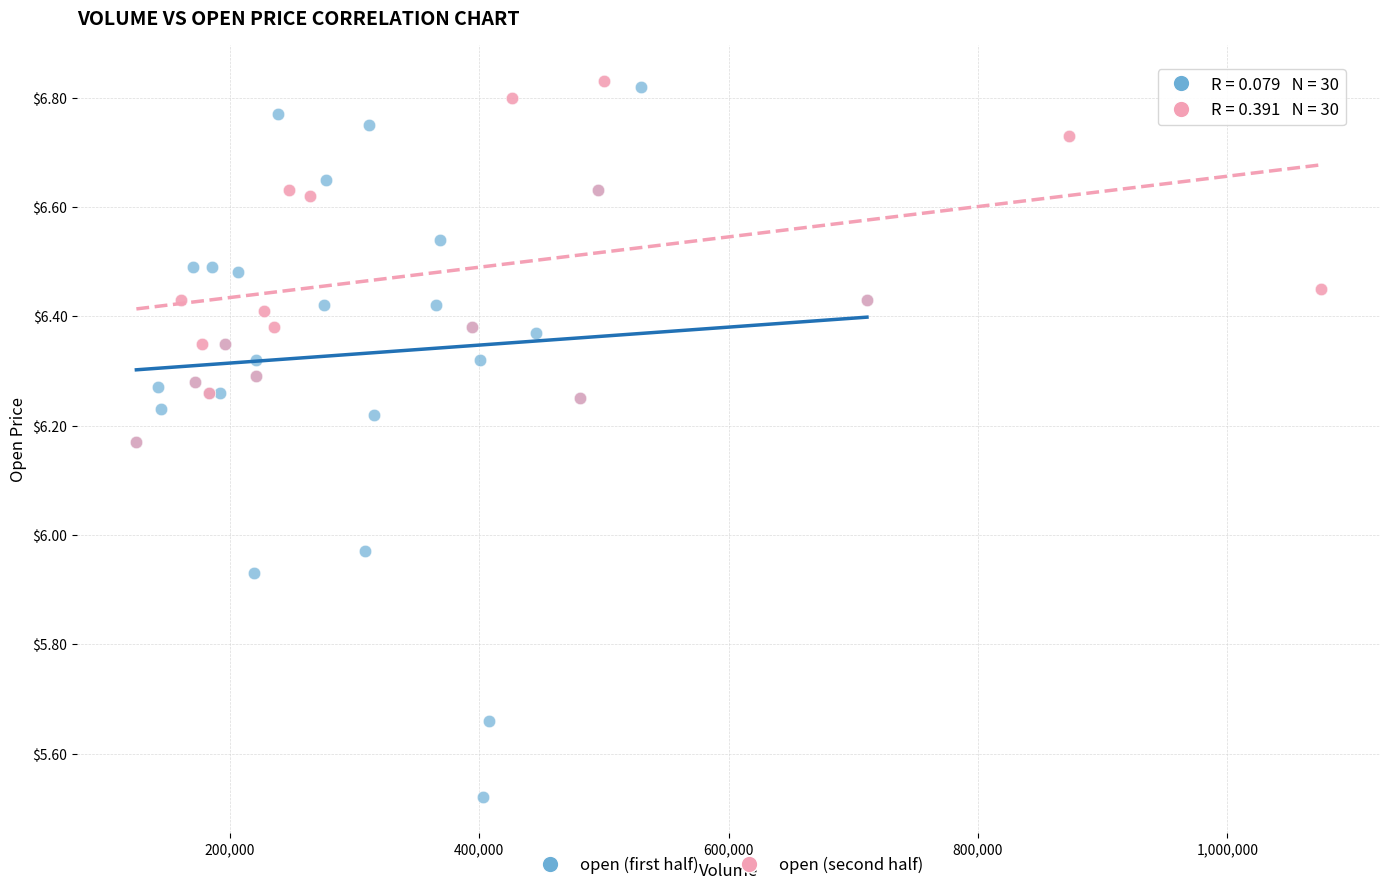

Which series contains the lowest Y value?

open (first half)